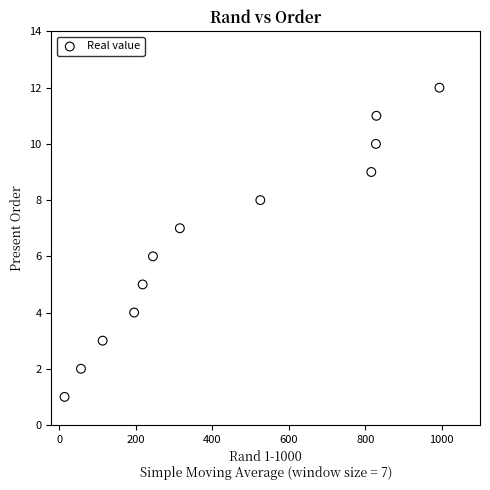

What is the range of Y values (max minus min)?

11